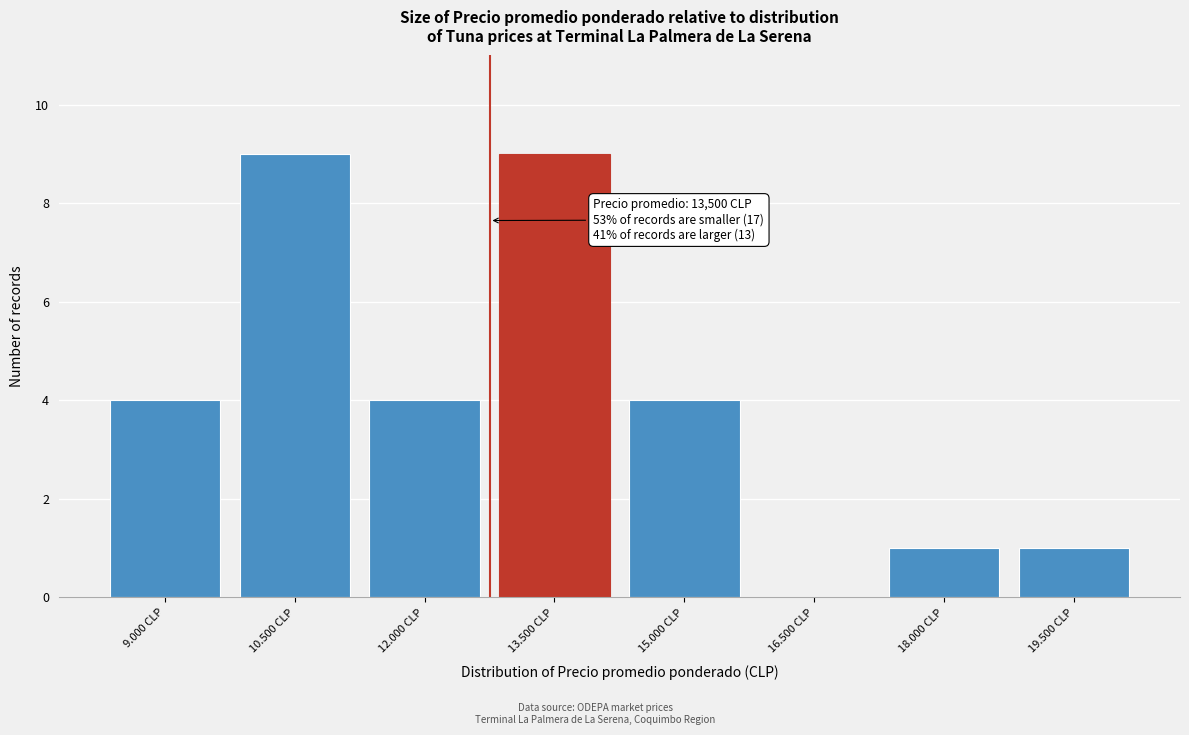

Reading left to right, list all the values displayed in this chart.

9.000 CLP=4	10.500 CLP=9	12.000 CLP=4	13.500 CLP=9	15.000 CLP=4	16.500 CLP=0	18.000 CLP=1	19.500 CLP=1